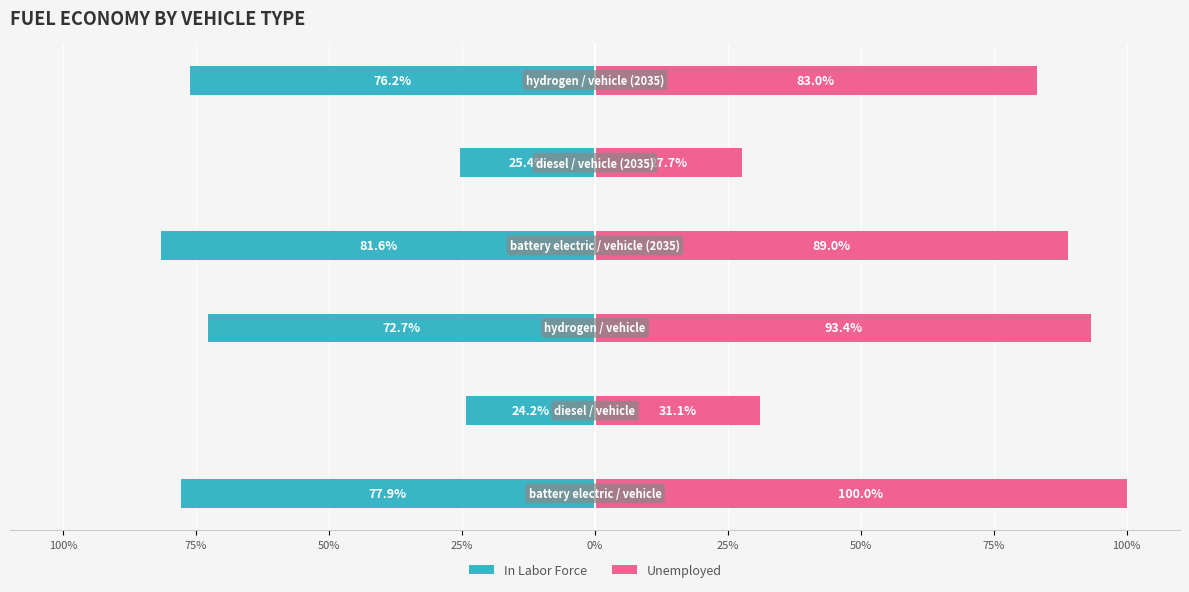

At 0%, list the series in order from smallest to largest.

In Labor Force, Unemployed